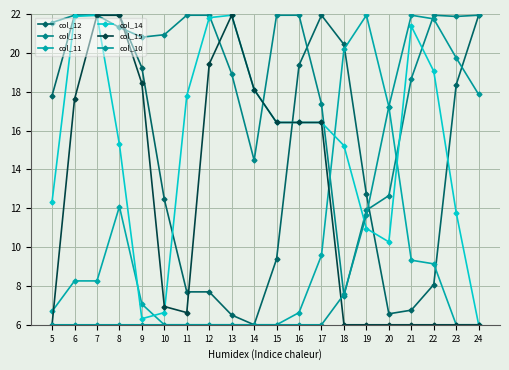

Count the number of categories in the chart.

20